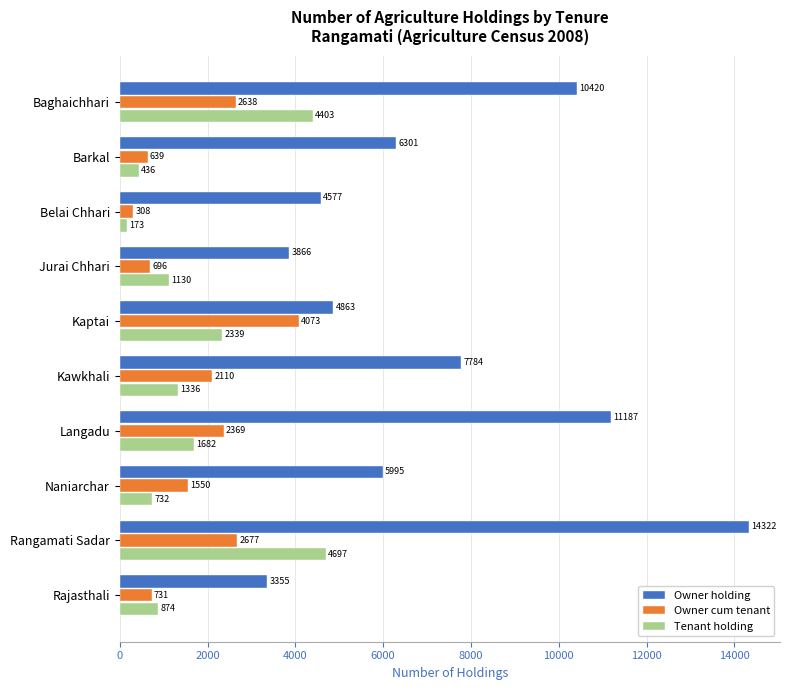

What is the maximum value shown in the chart?

14322